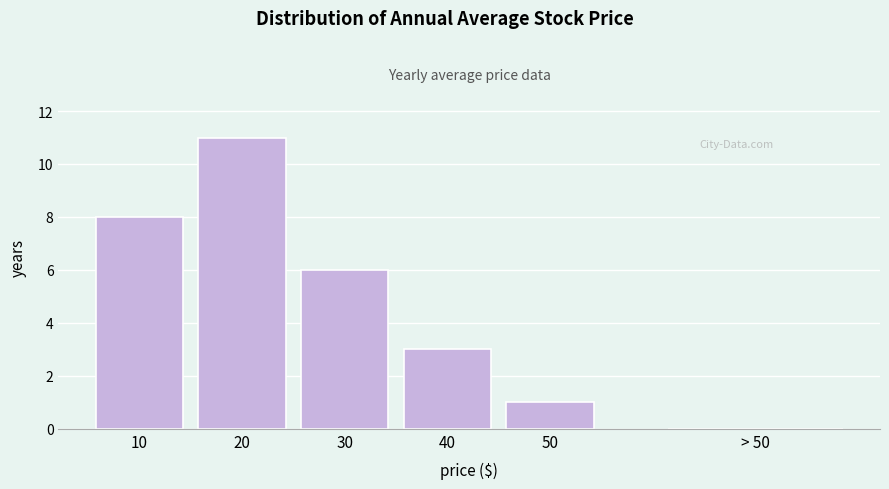

Reading left to right, what are all the values shown in this chart?

10=8	20=11	30=6	40=3	50=1	> 50=0